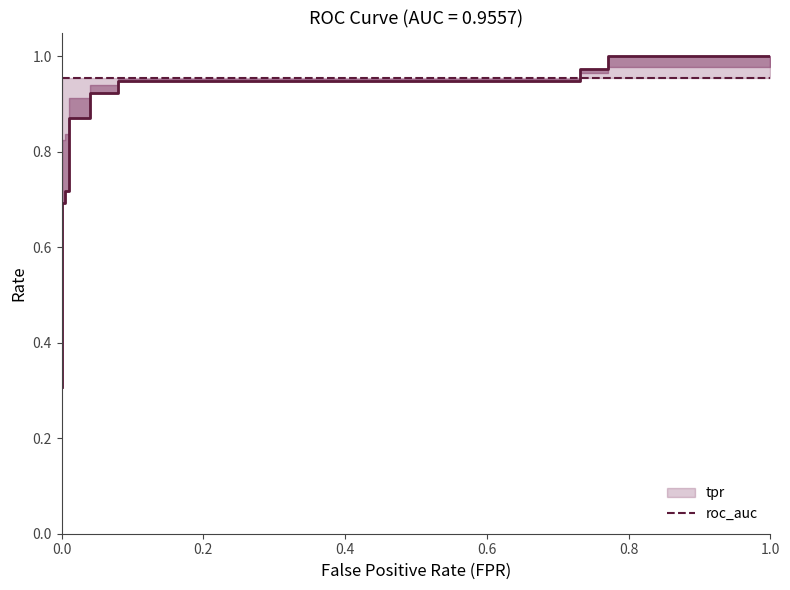

The tpr series shows 0.3 at fpr. True or false?

True